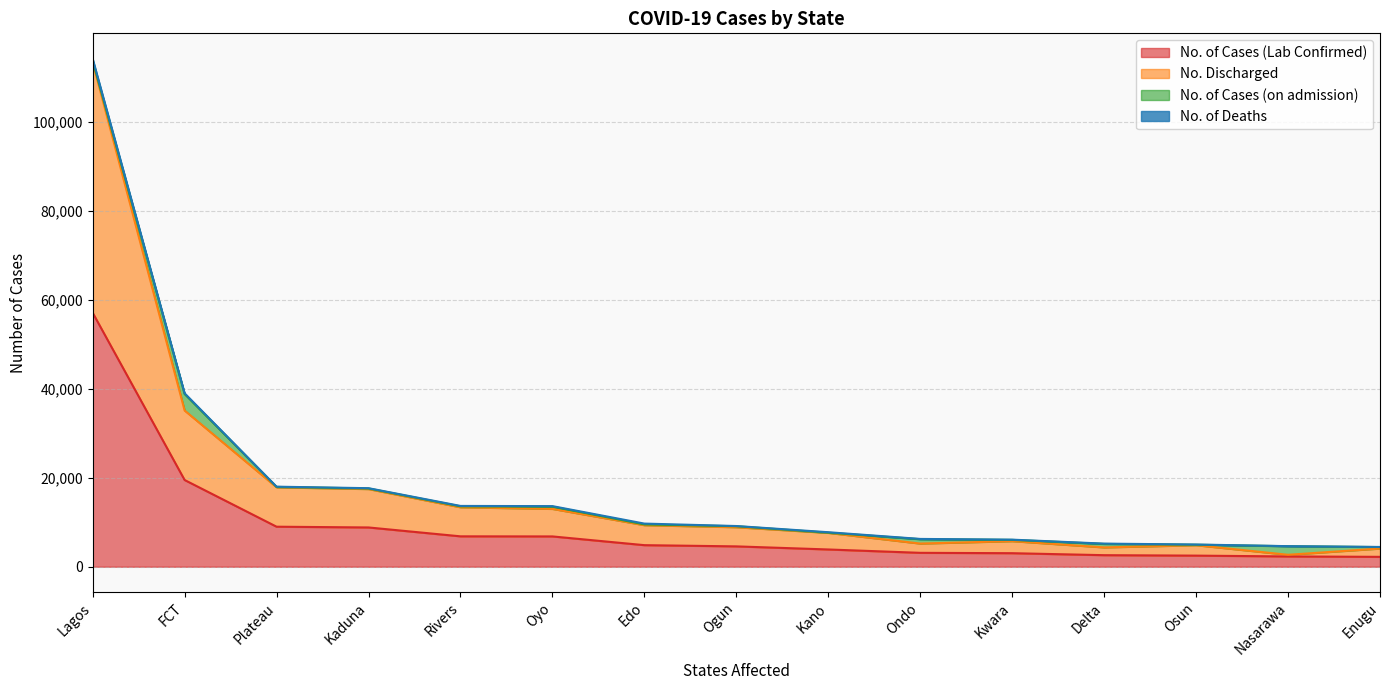

What is the difference between the highest and lowest values at Edo?

4493